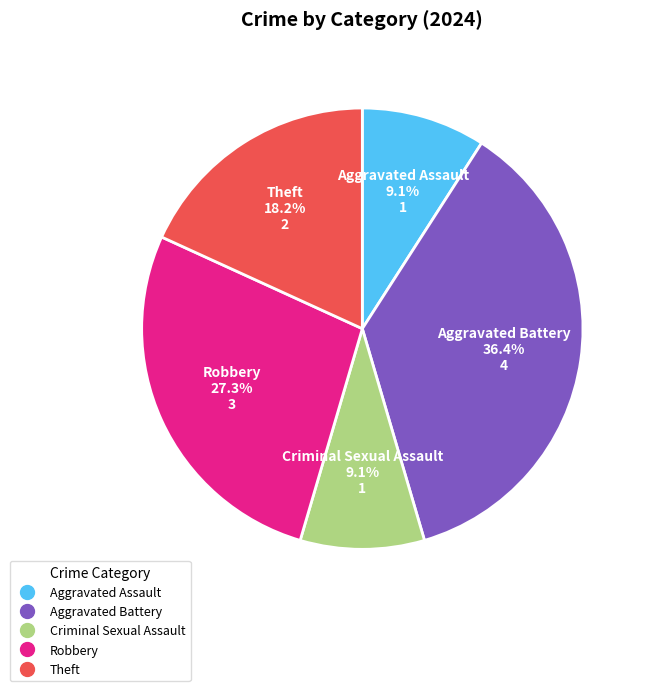

How many segments does this pie chart have?

5